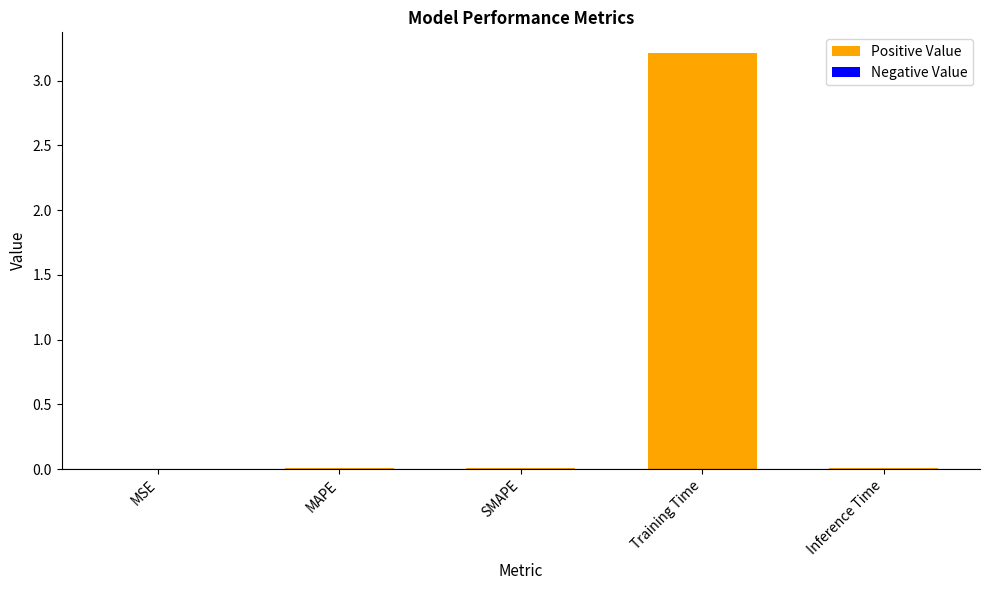

What is the change in value from Training Time to Inference Time?

-3.2